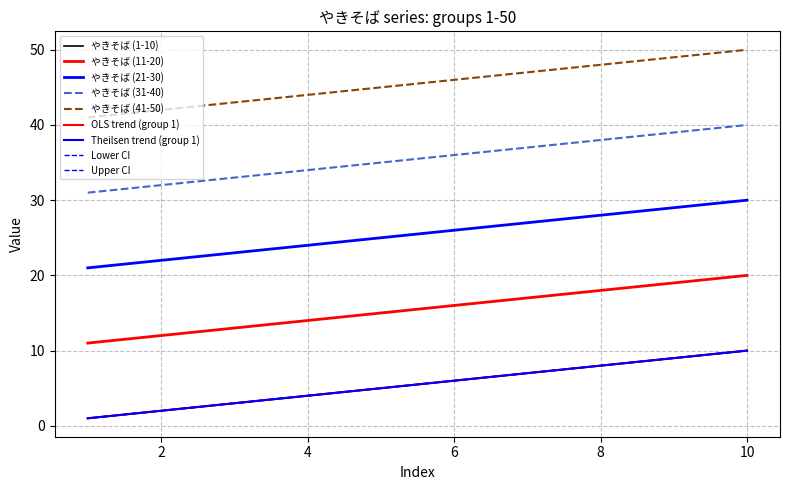

Which category has the lowest value across all series?

1